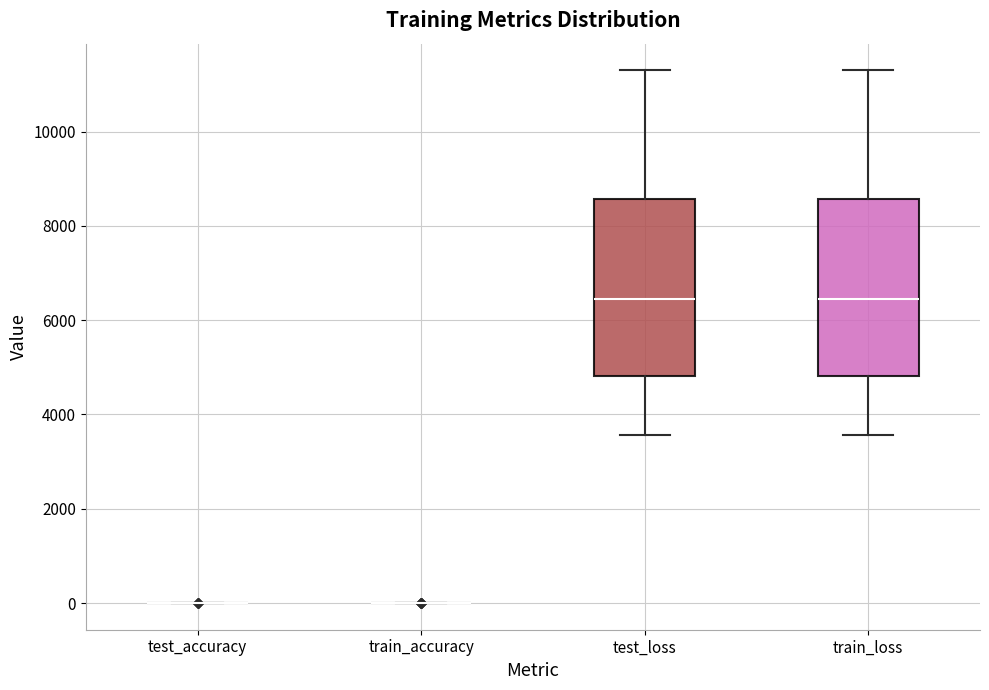

Reading left to right, read every box against the y-axis: the position of its median line, the range the box covers, and the ends of its whiskers. The values are not printed on the chart, so give them approximately, as read against the axis.

test_accuracy: box collapsed to a line at 0, whiskers 0 to 0
train_accuracy: box collapsed to a line at 0, whiskers 0 to 0
test_loss: median 6400, box 4800 to 8600, whiskers 3600 to 11200
train_loss: median 6400, box 4800 to 8600, whiskers 3600 to 11200